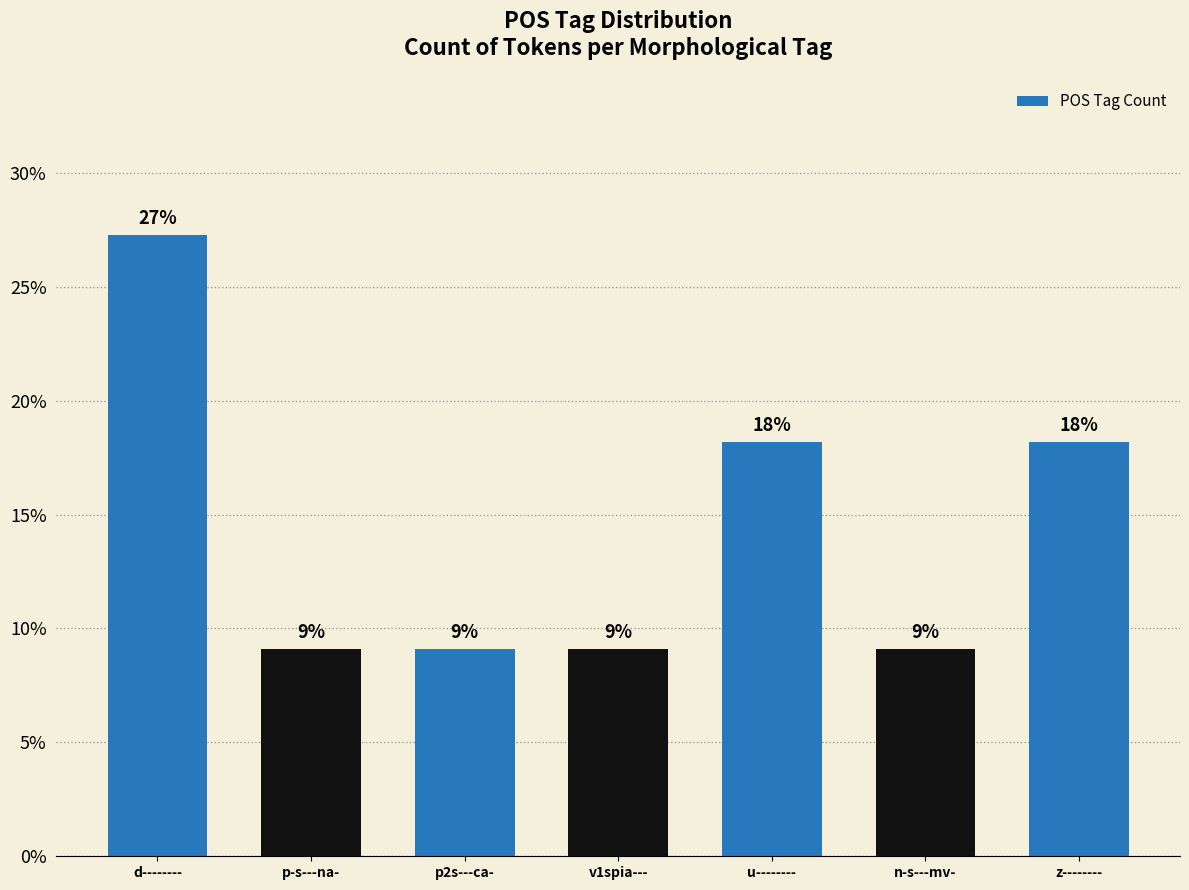

What is the ratio of the value at z-------- to the value at u--------?

1.0